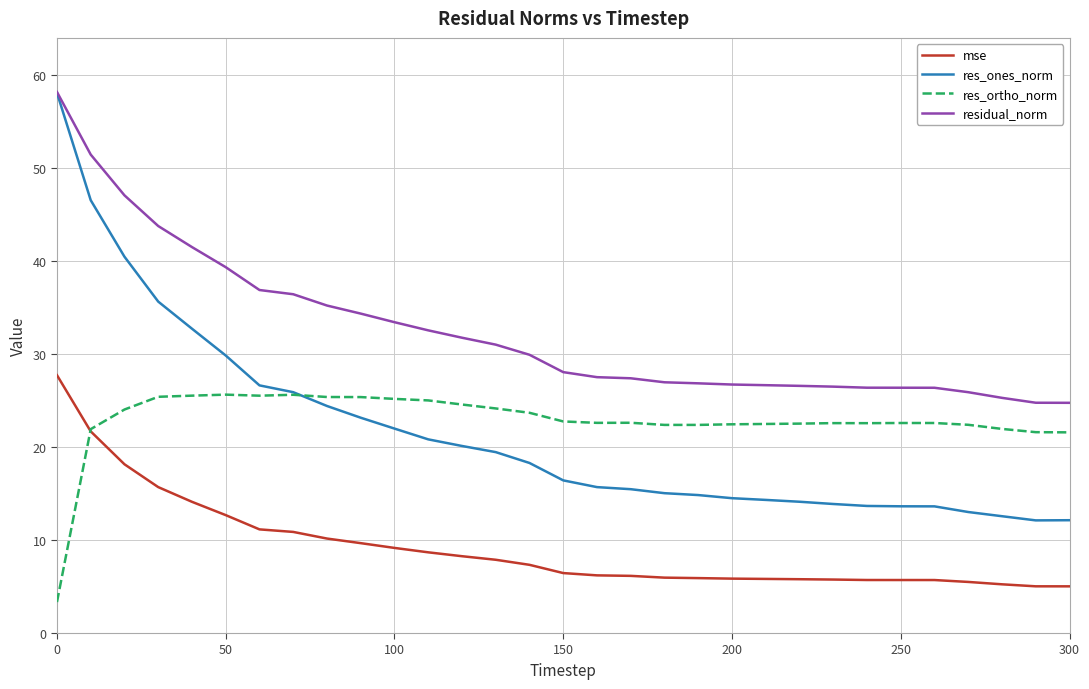

In res_ortho_norm, how many points are lower than both neighbors (excluding endpoints)?

4